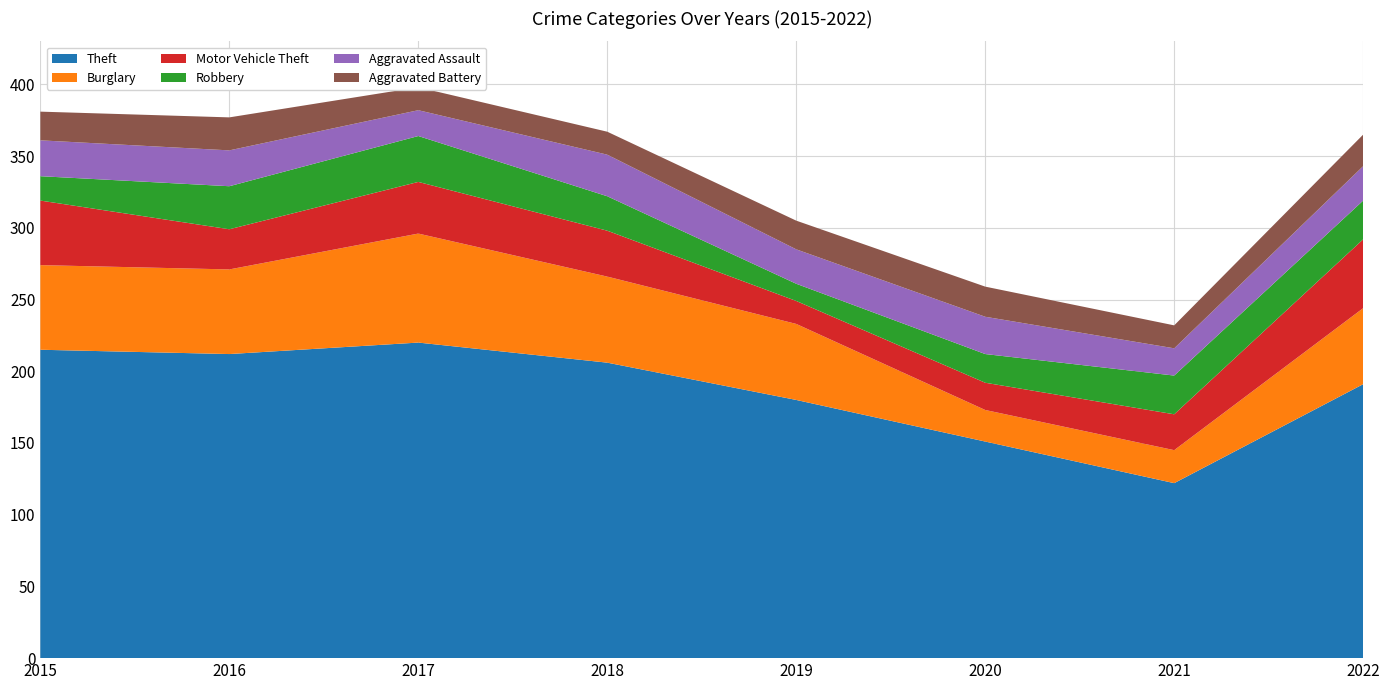

Reading left to right, extract all data points from this chart.

Theft: 2015=215	2016=212	2017=220	2018=206	2019=180	2020=151	2021=122	2022=191
Burglary: 2015=59	2016=59	2017=76	2018=60	2019=53	2020=22	2021=23	2022=53
Motor Vehicle Theft: 2015=45	2016=28	2017=36	2018=32	2019=16	2020=19	2021=25	2022=48
Robbery: 2015=17	2016=30	2017=32	2018=24	2019=12	2020=20	2021=27	2022=27
Aggravated Assault: 2015=25	2016=25	2017=18	2018=29	2019=24	2020=26	2021=19	2022=24
Aggravated Battery: 2015=20	2016=23	2017=16	2018=16	2019=20	2020=21	2021=16	2022=22